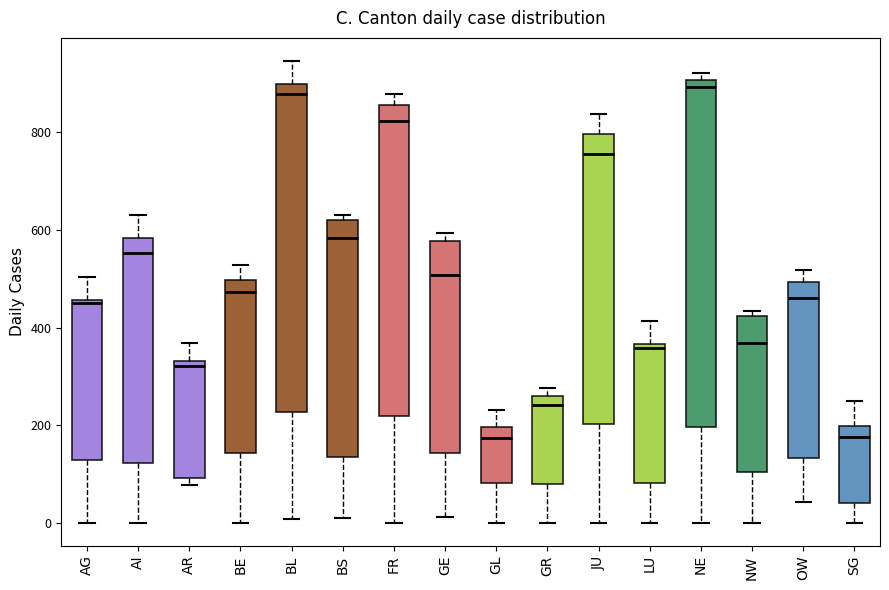

Which box is the tallest, from its lower edge to its upper edge?

NE